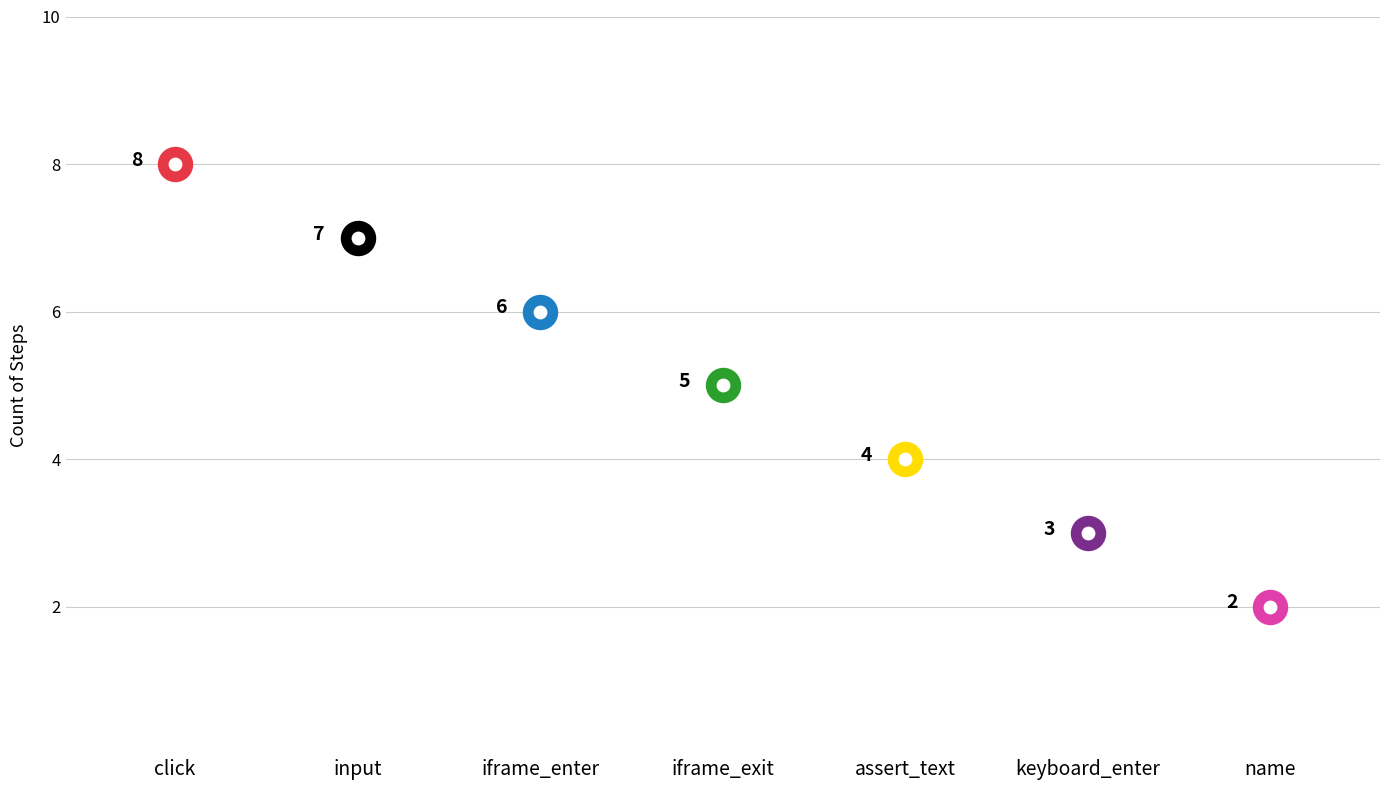

Which has a higher value, assert_text or click?

click